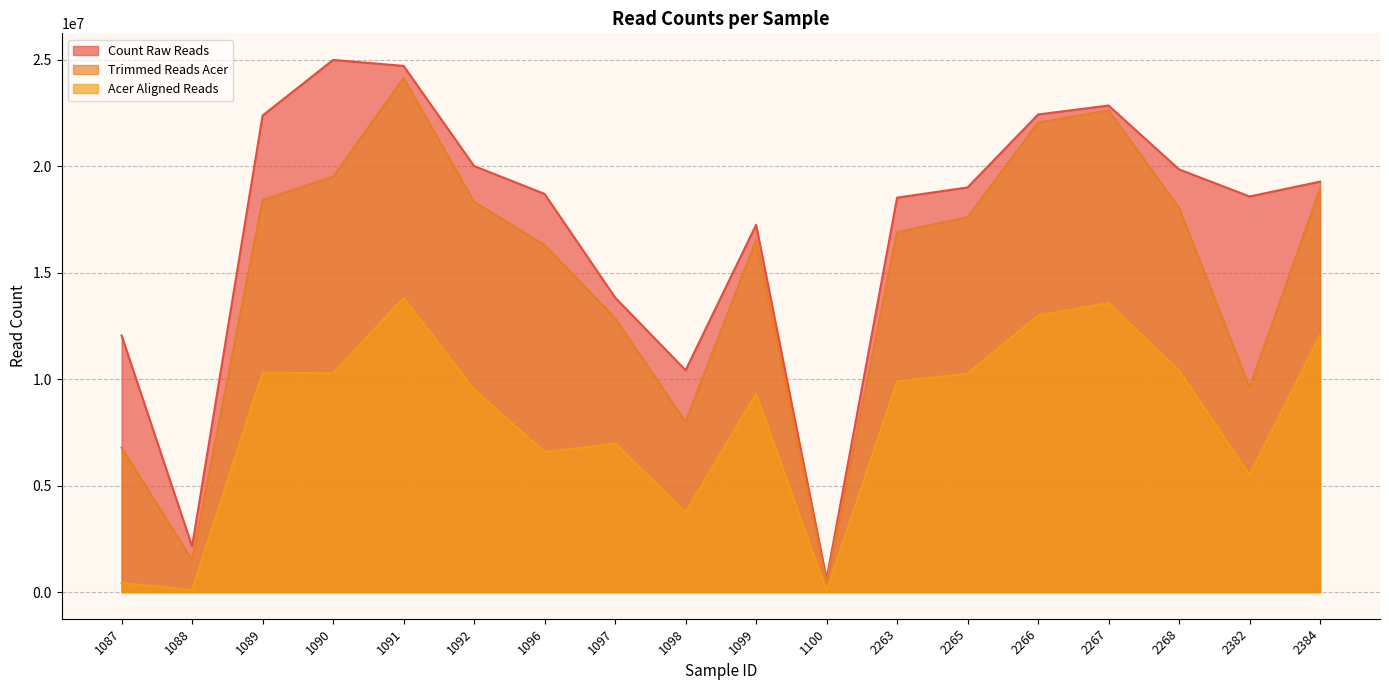

True or false: Count Raw Reads and Trimmed Reads Acer cross at least once.

False